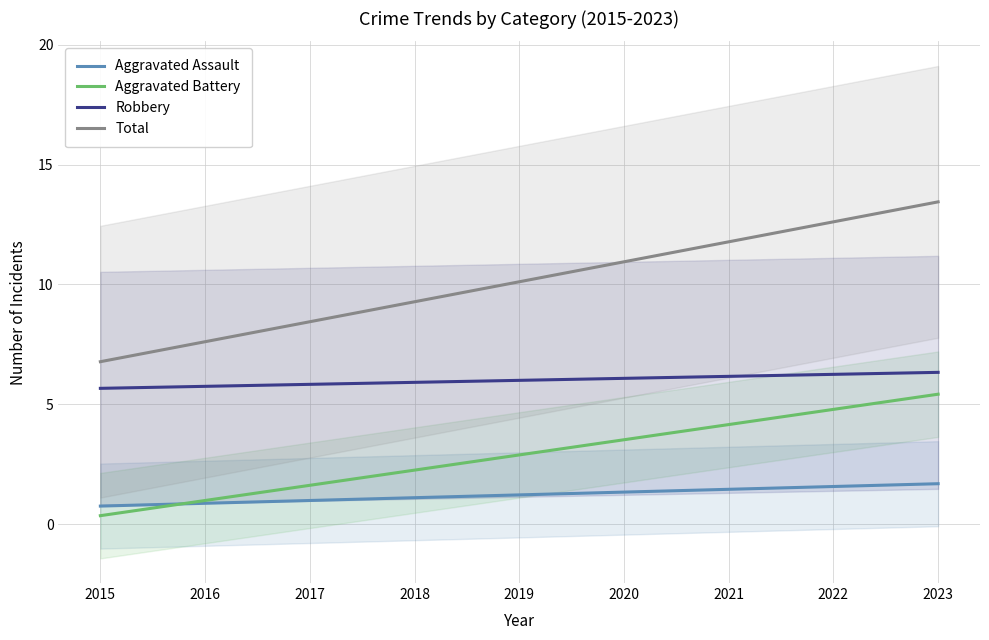

At how many categories does at least one series exceed 8?

7